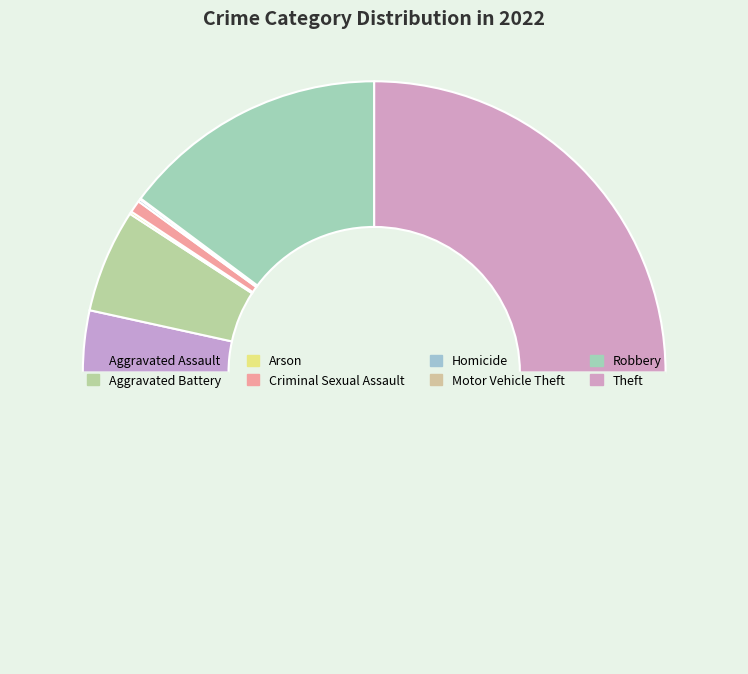

Which category has the smallest portion of the pie?

Motor Vehicle Theft